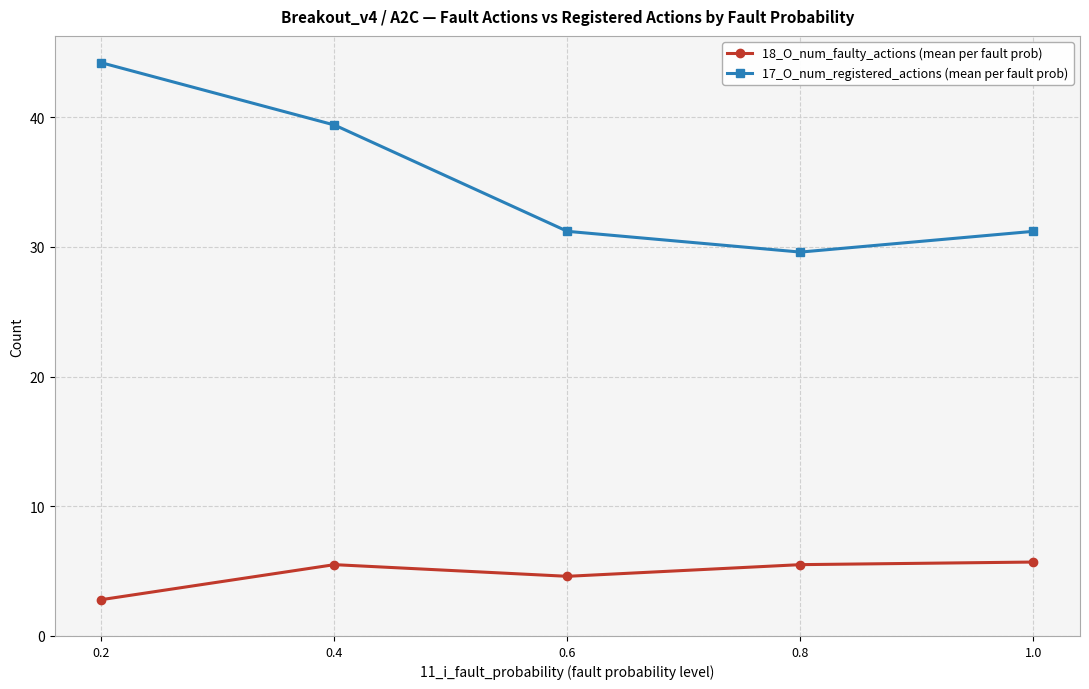

Count the number of categories in the chart.

5